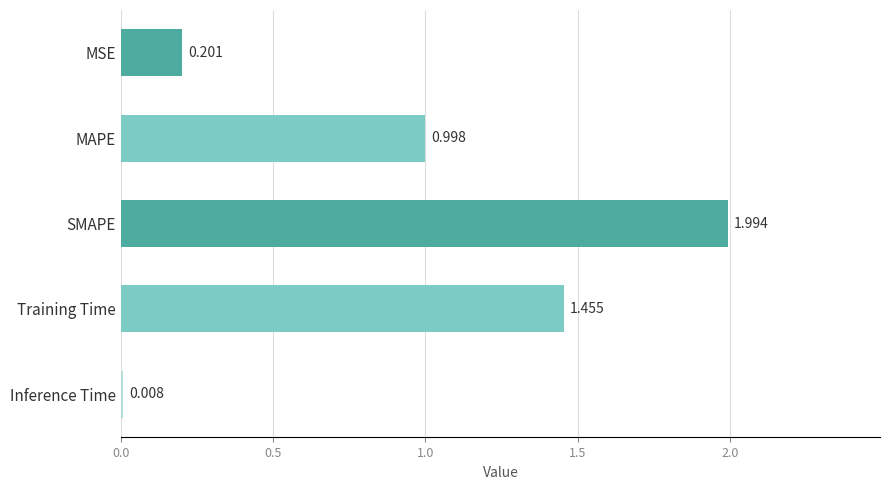

Where is the data nearest to the value 1?

MAPE